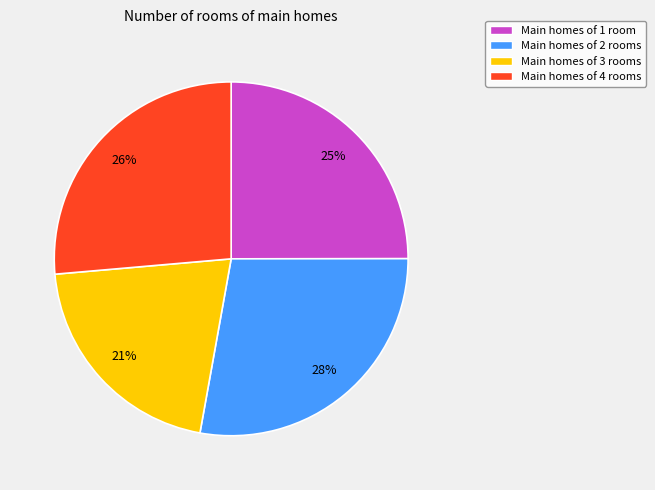

How many slices are in this pie chart?

4